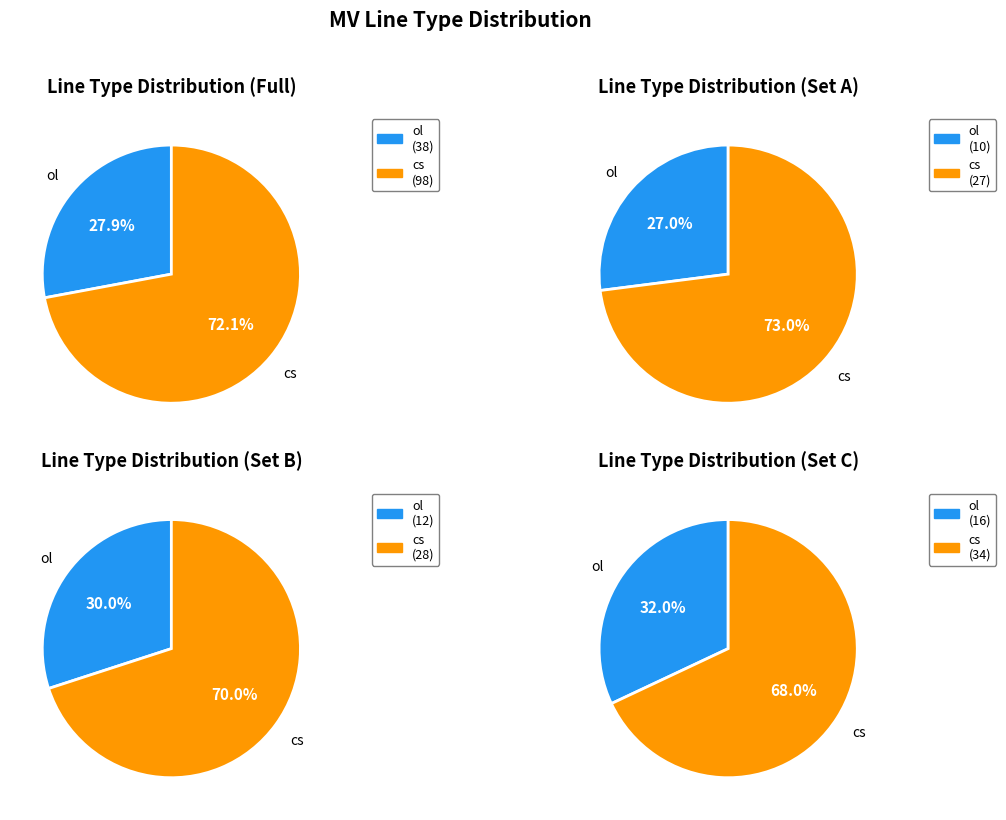

What is the majority slice?

cs